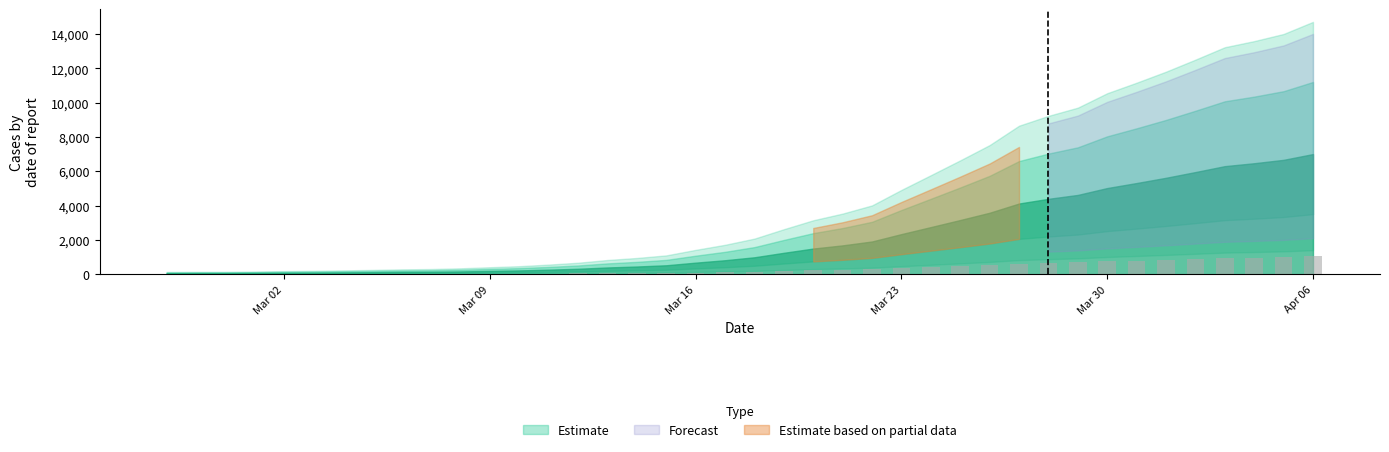

How many data points are above 148?

20